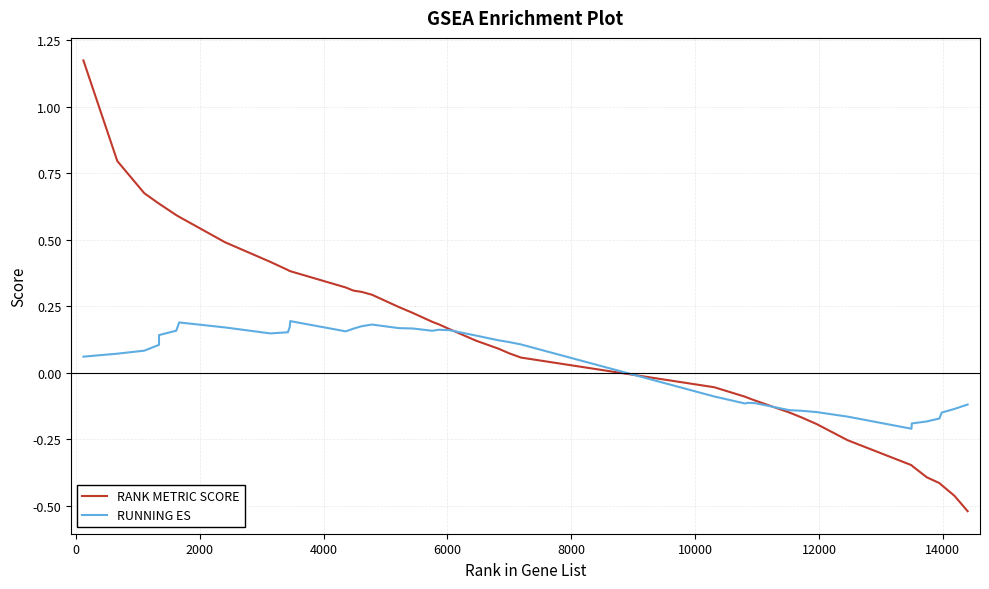

Which series has the largest total across all categories?

RANK METRIC SCORE